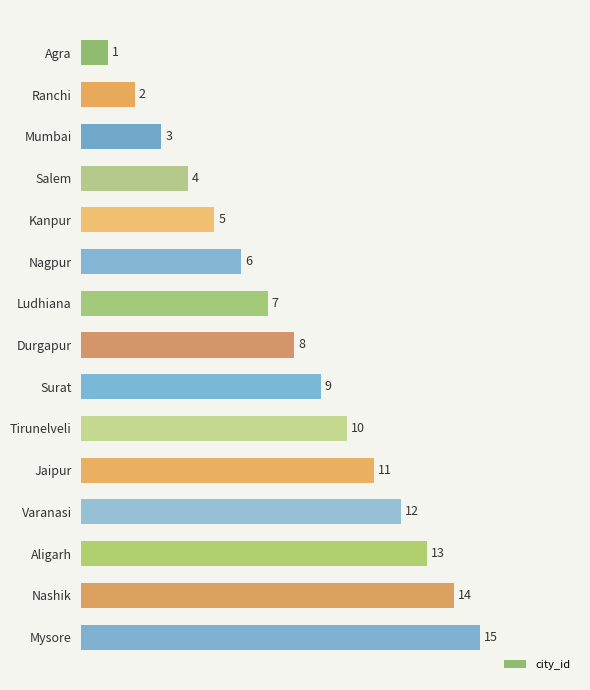

What is the maximum value shown in the chart?

15